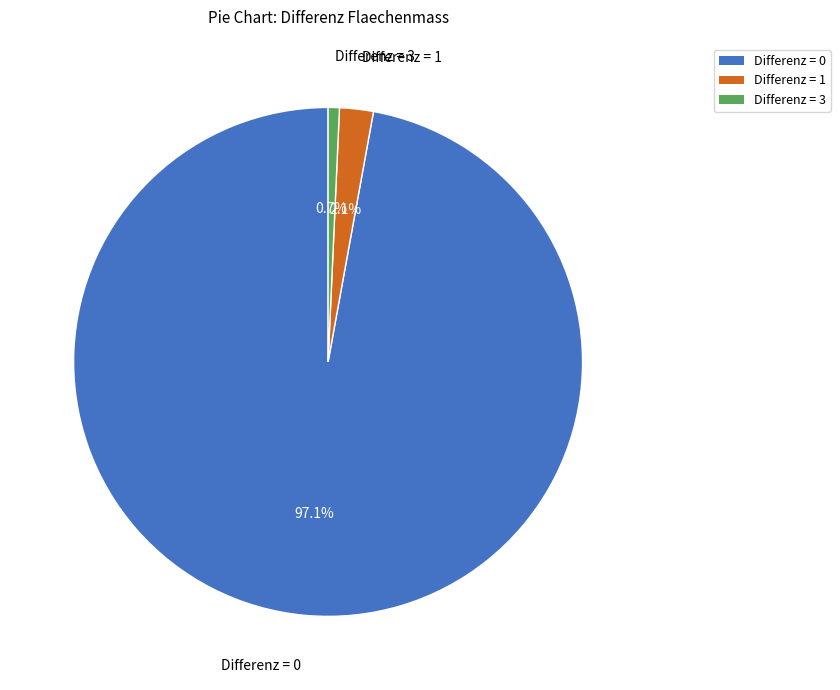

Does Differenz = 0 account for over 50% of the chart?

Yes